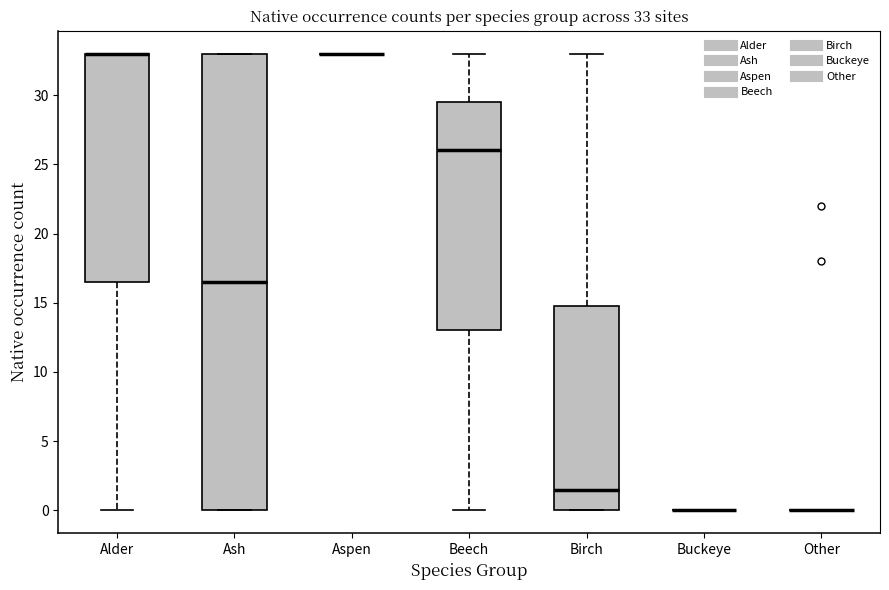

Comparing the boxes themselves (not the whiskers), which one is the tallest?

Ash